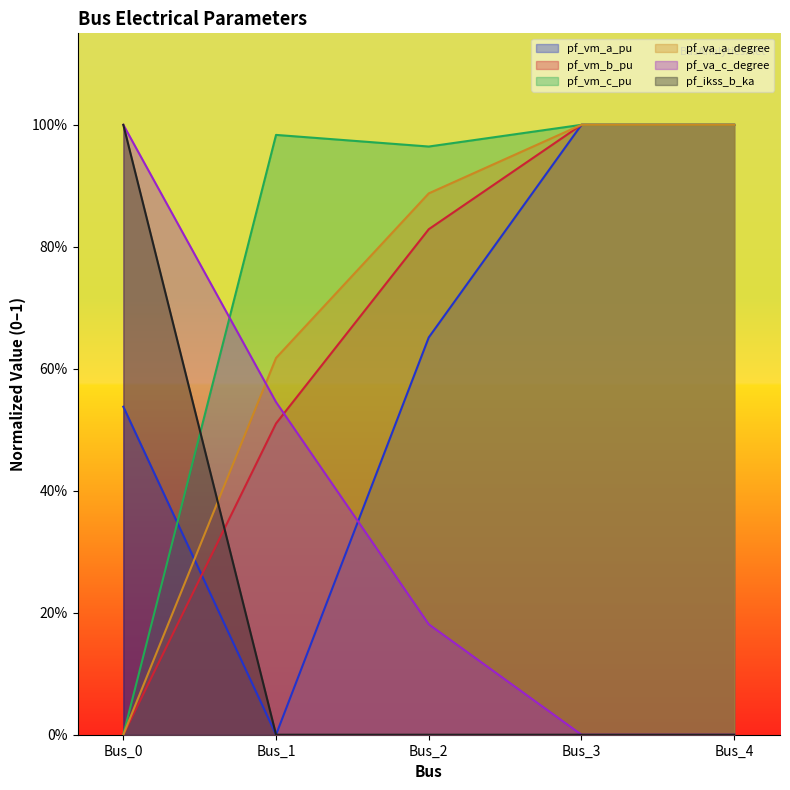

Reading left to right, what are all the values shown in this chart?

pf_vm_a_pu: 0.5	0.0	0.7	1.0	1.0
pf_vm_b_pu: 0.0	0.5	0.8	1.0	1.0
pf_vm_c_pu: 0.0	1.0	1.0	1.0	1.0
pf_va_a_degree: 0.0	0.6	0.9	1.0	1.0
pf_va_c_degree: 1.0	0.5	0.2	0.0	0.0
pf_ikss_b_ka: 1.0	0.0	0.0	0.0	0.0